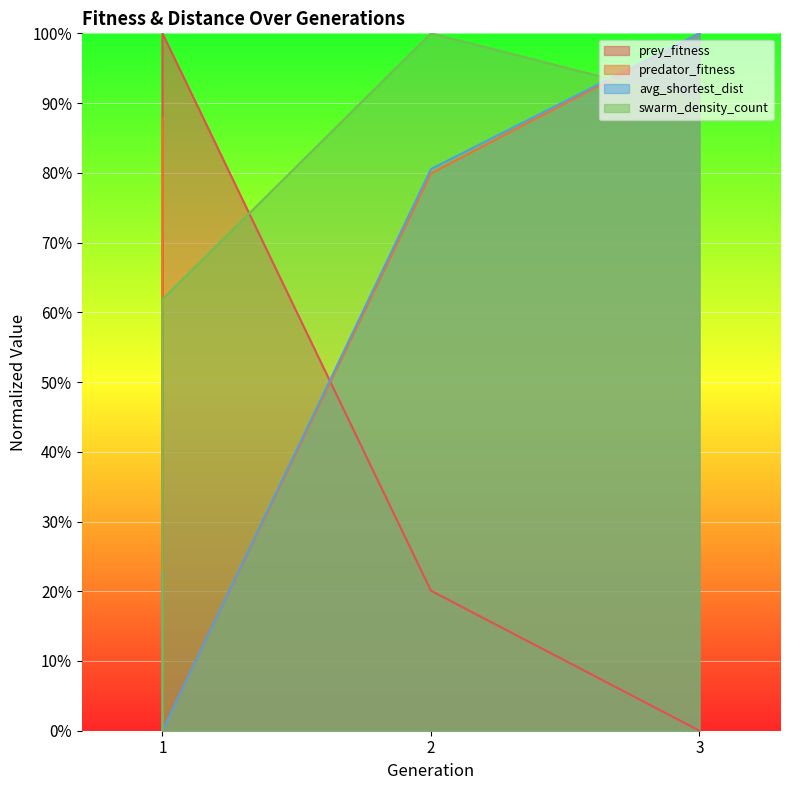

What is the average value of the predator_fitness series?

0.7